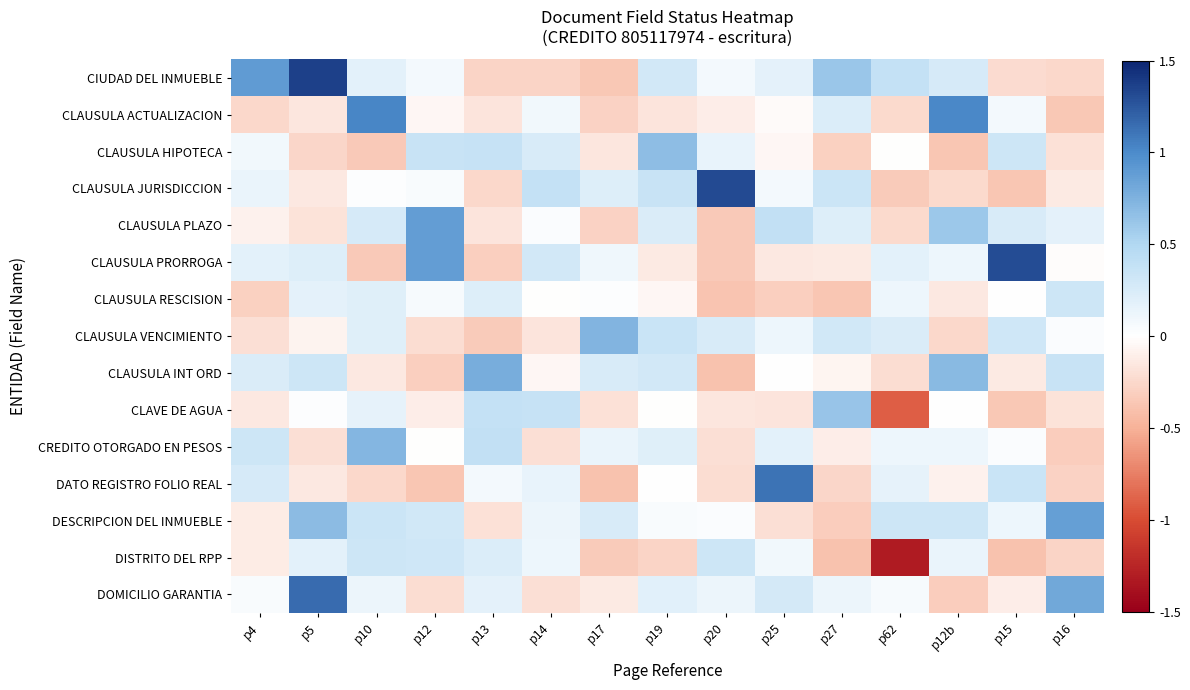

At p20, list the series in order from smallest to largest.

CLAUSULA INT ORD, CLAUSULA RESCISION, CLAUSULA PRORROGA, CLAUSULA PLAZO, DATO REGISTRO FOLIO REAL, CREDITO OTORGADO EN PESOS, CLAVE DE AGUA, CLAUSULA ACTUALIZACION, DESCRIPCION DEL INMUEBLE, CIUDAD DEL INMUEBLE, DOMICILIO GARANTIA, CLAUSULA HIPOTECA, CLAUSULA VENCIMIENTO, DISTRITO DEL RPP, CLAUSULA JURISDICCION